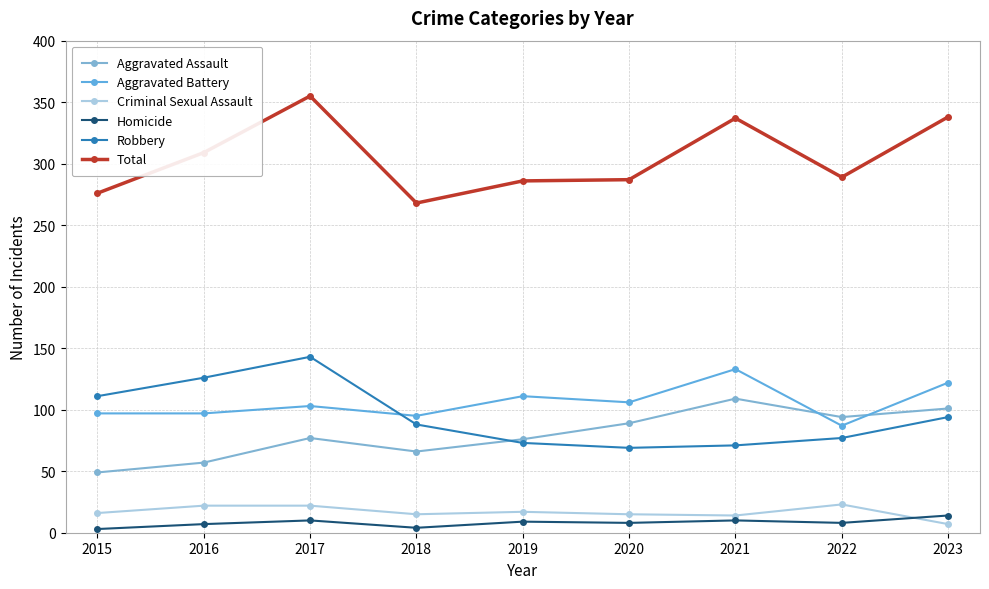

Which category has the lowest value across all series?

2015